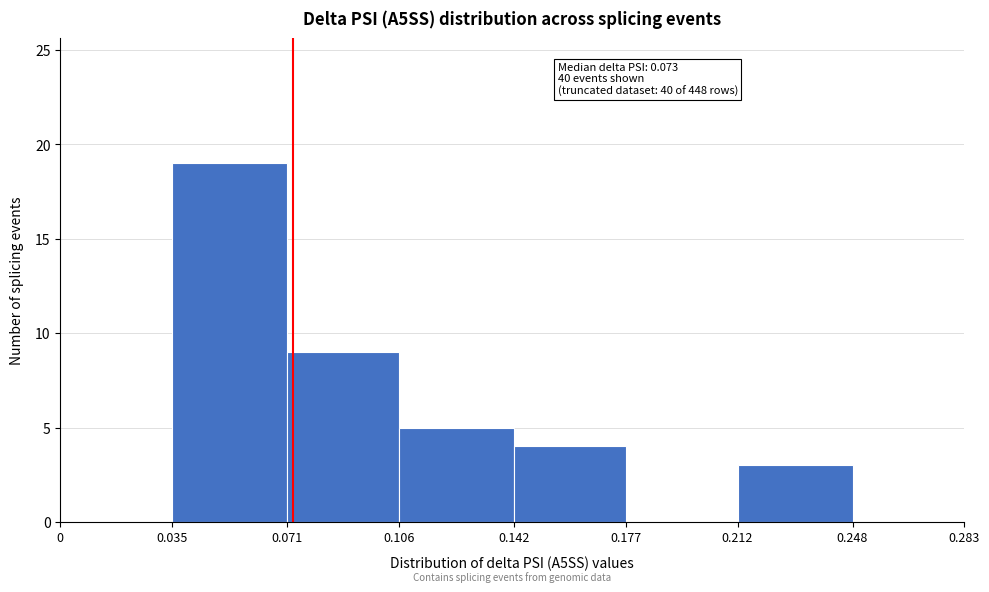

Which range on the x-axis has the tallest bar?

0.035 to 0.071